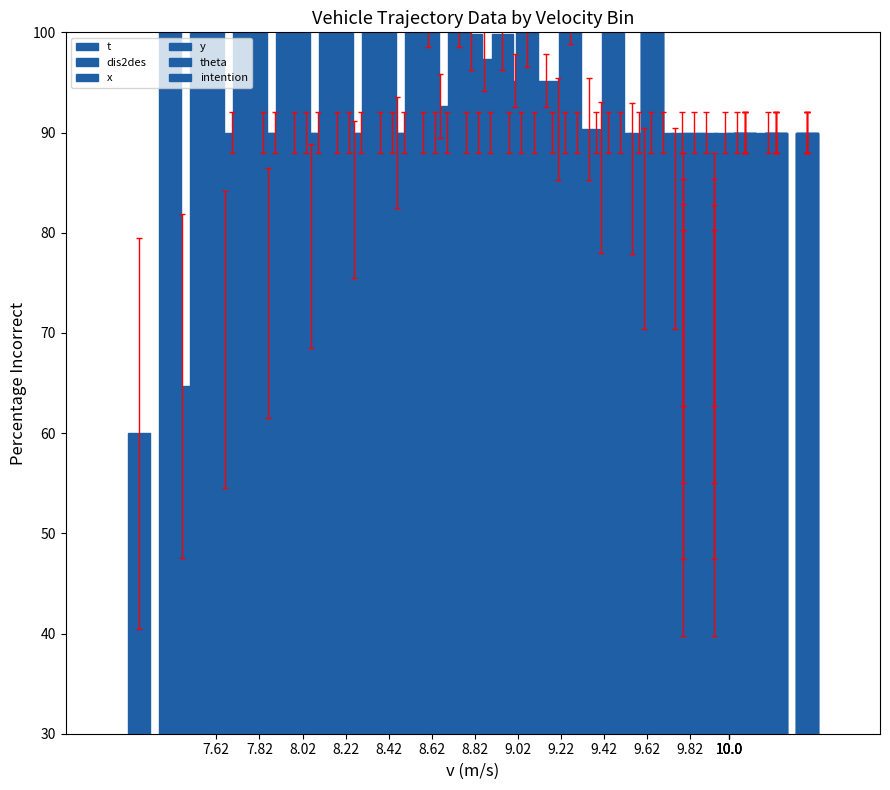

What is the approximate value of y at 10.0?

60.0